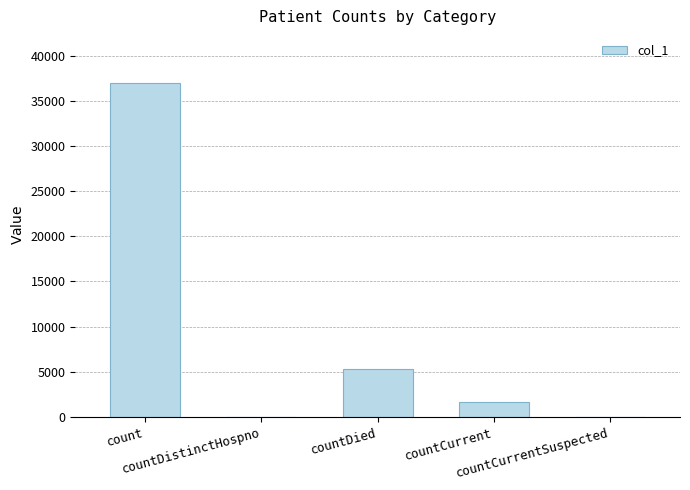

What is the sum of all values?

43839